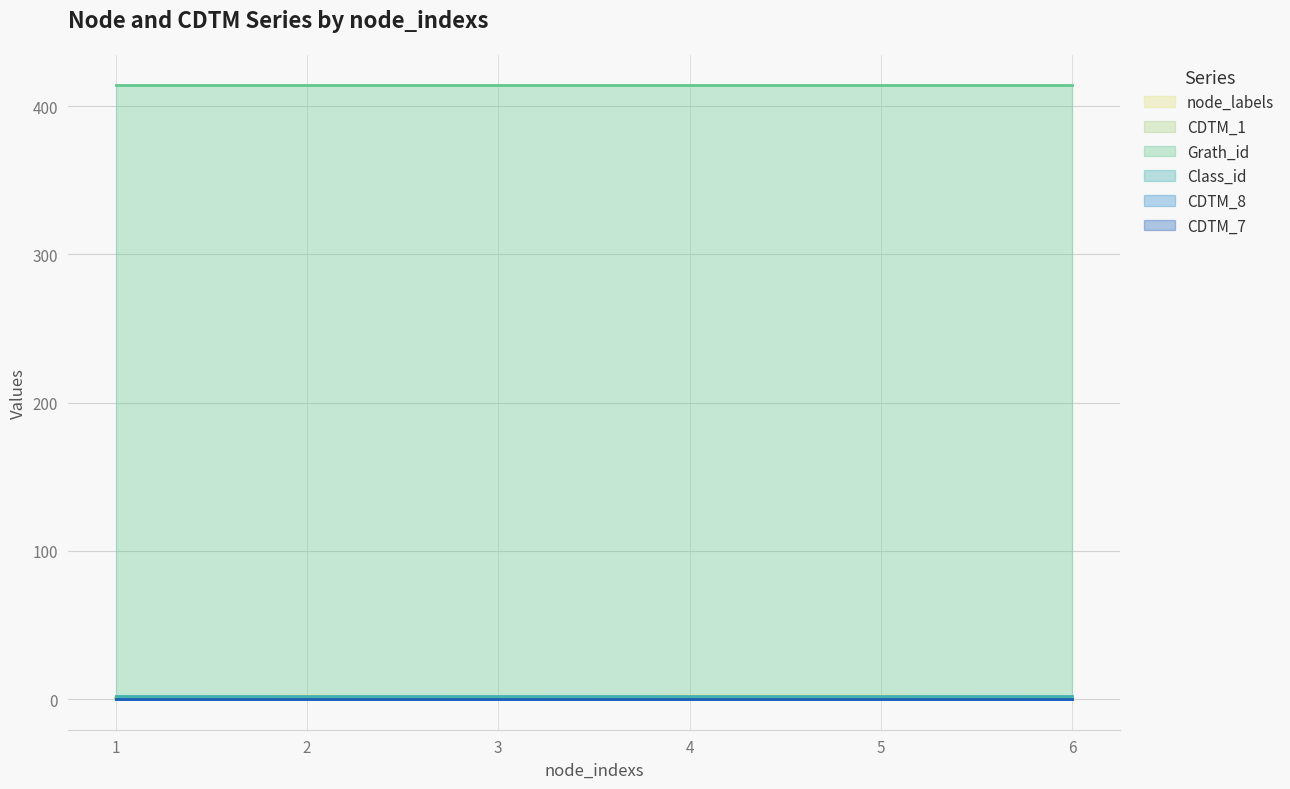

Between 5 and 1, which is larger?

5